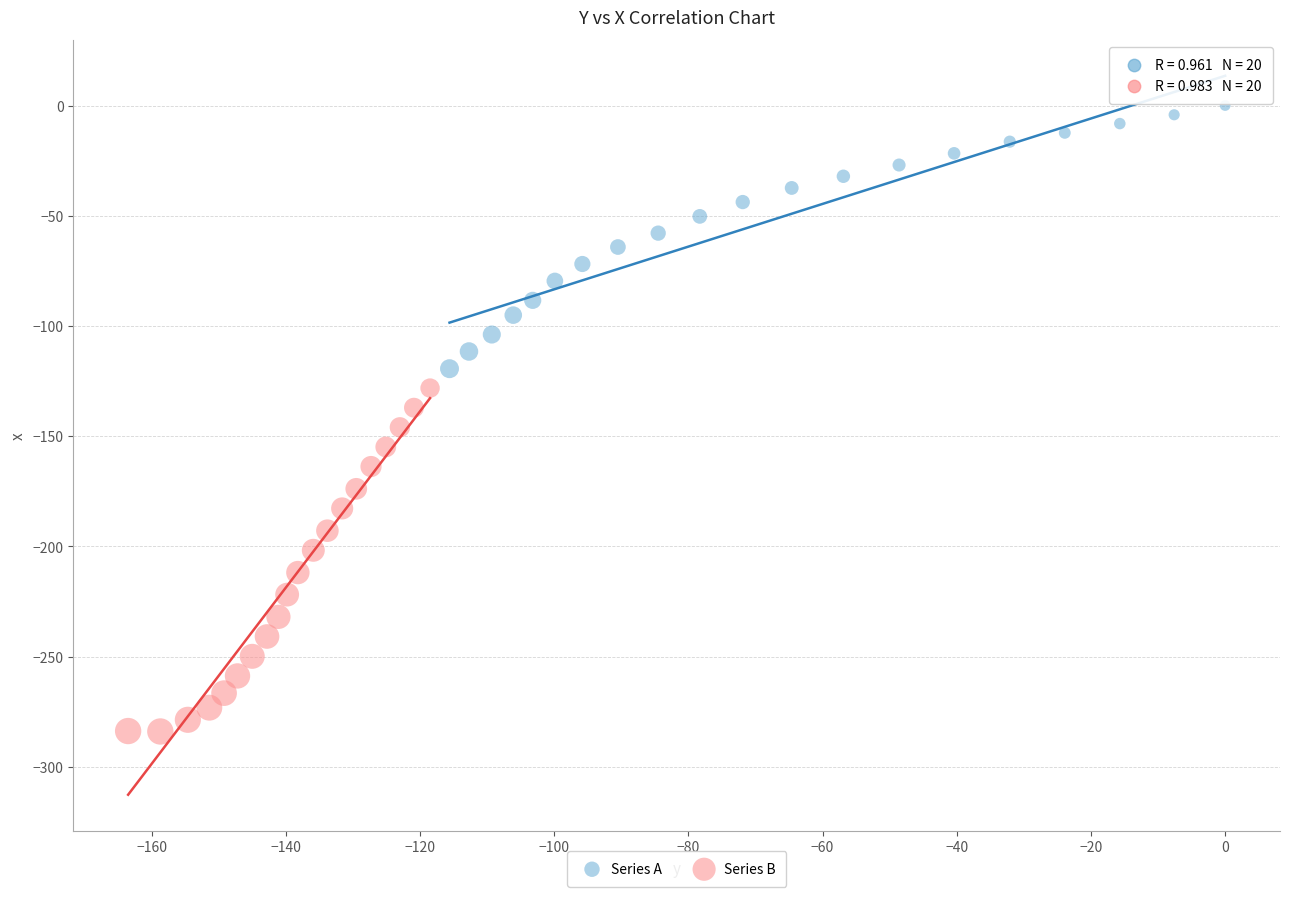

Which series has the widest spread of Y values?

Series B